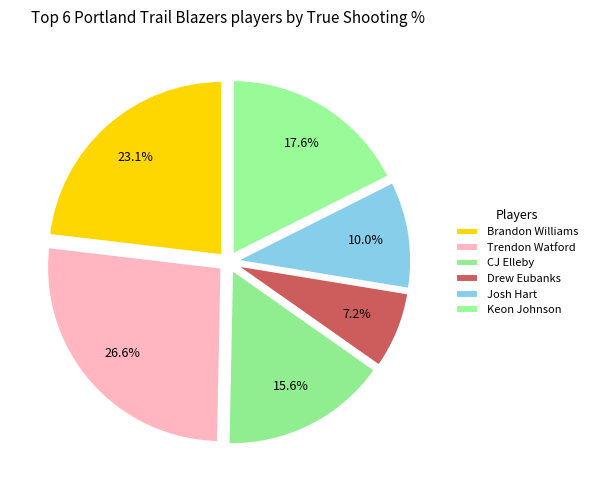

The Josh Hart slice represents 10% of the pie. True or false?

True